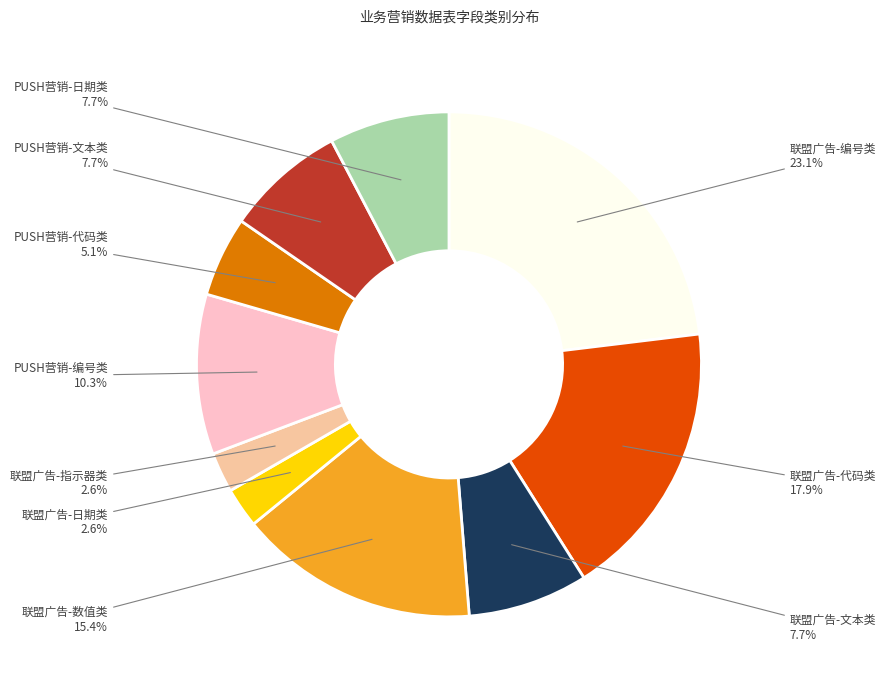

Is there any slice that represents more than half of the pie?

No